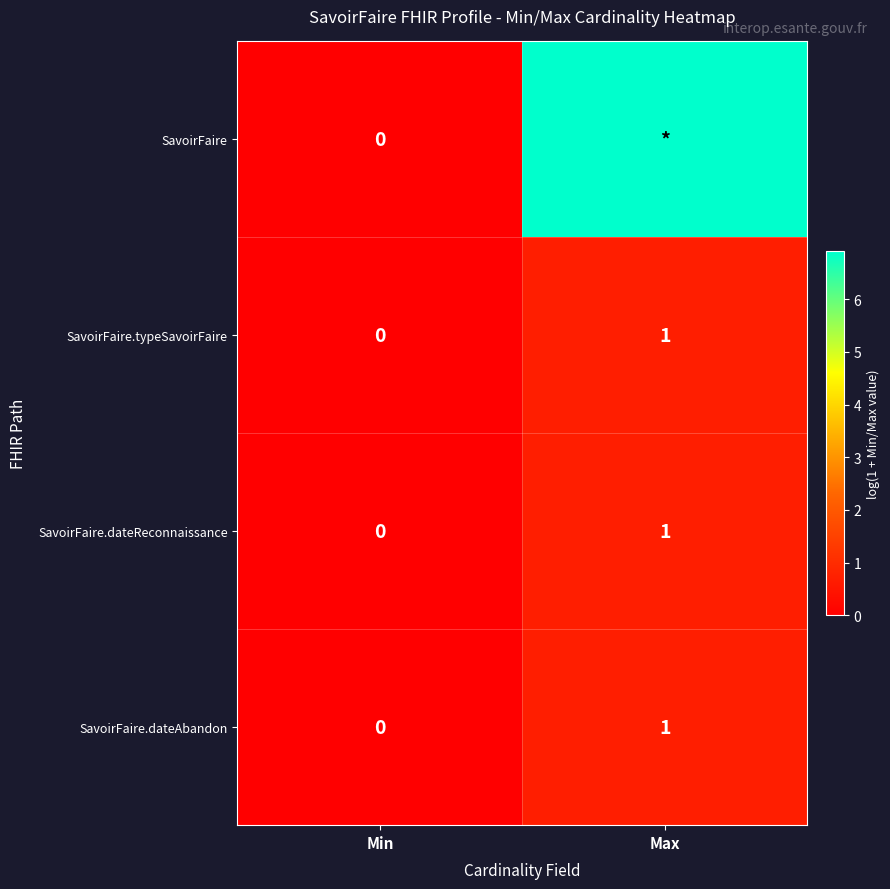

How many positive values does the SavoirFaire.typeSavoirFaire series have?

1